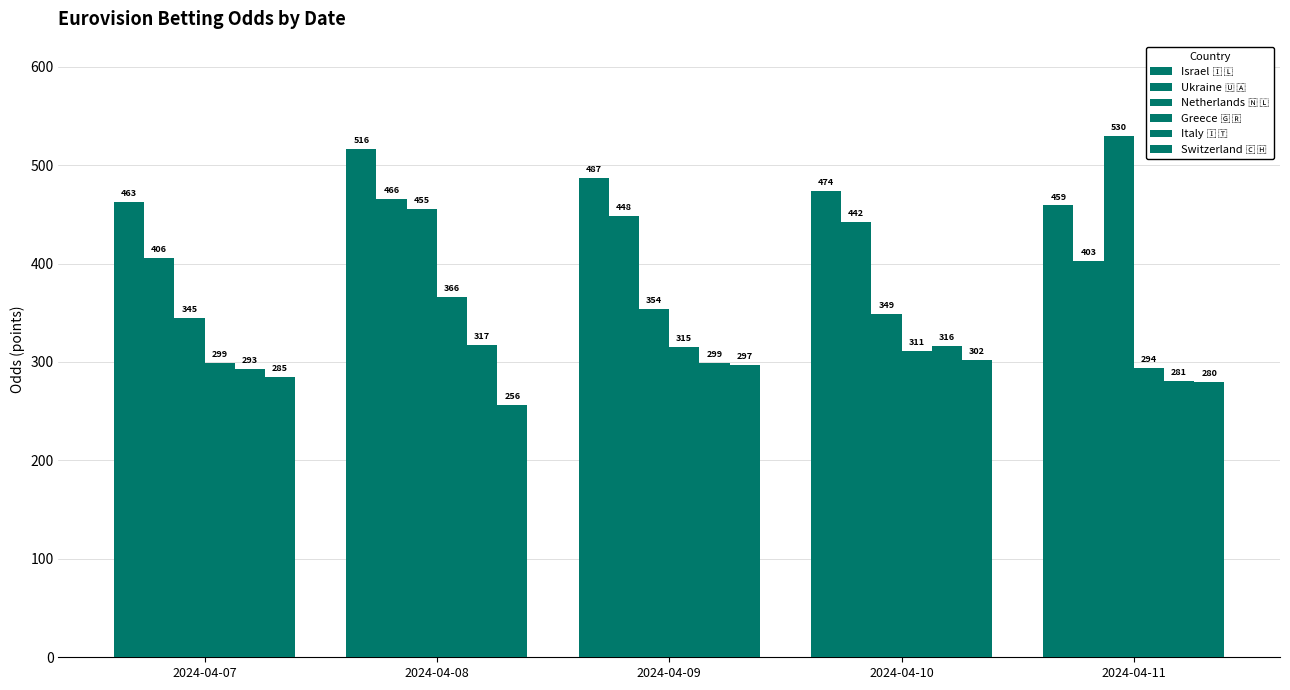

Count the number of categories in the chart.

5